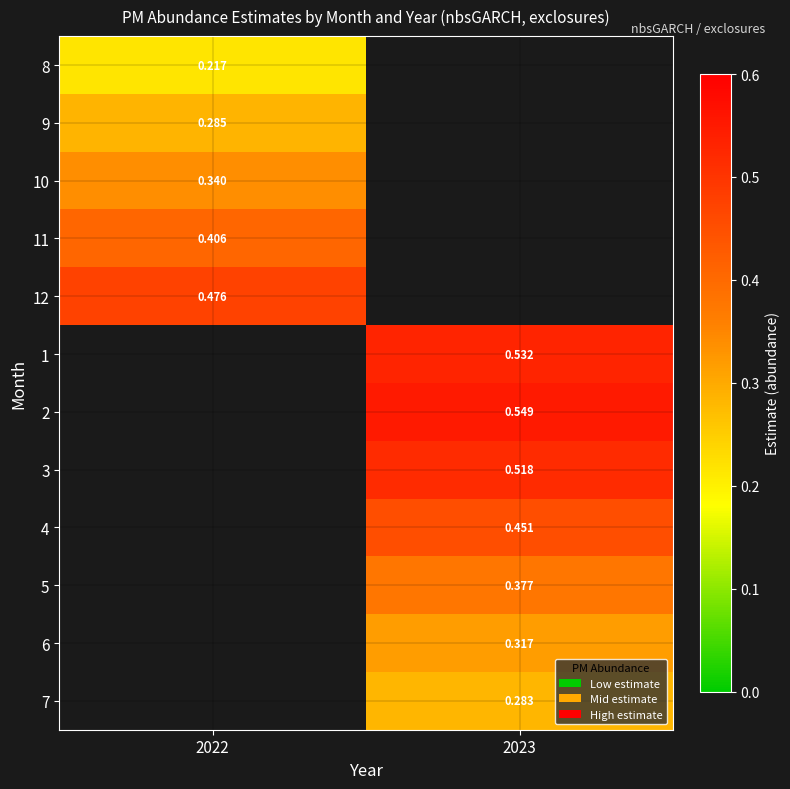

What is the approximate value of 10 at 2022?

0.3